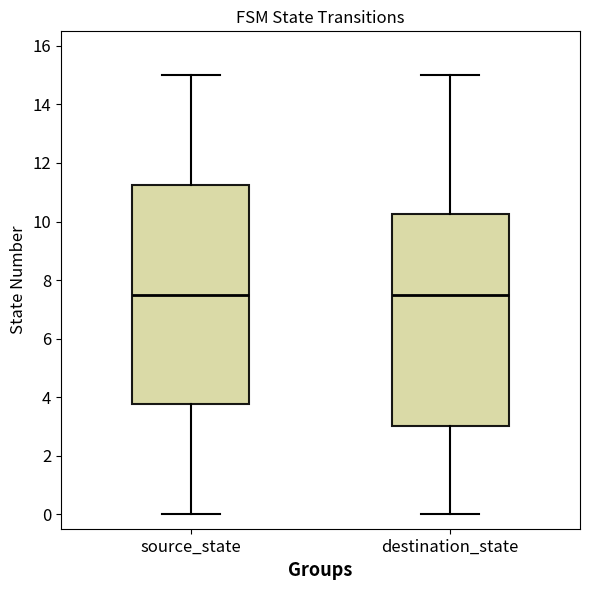

Which box is the tallest, from its lower edge to its upper edge?

source_state